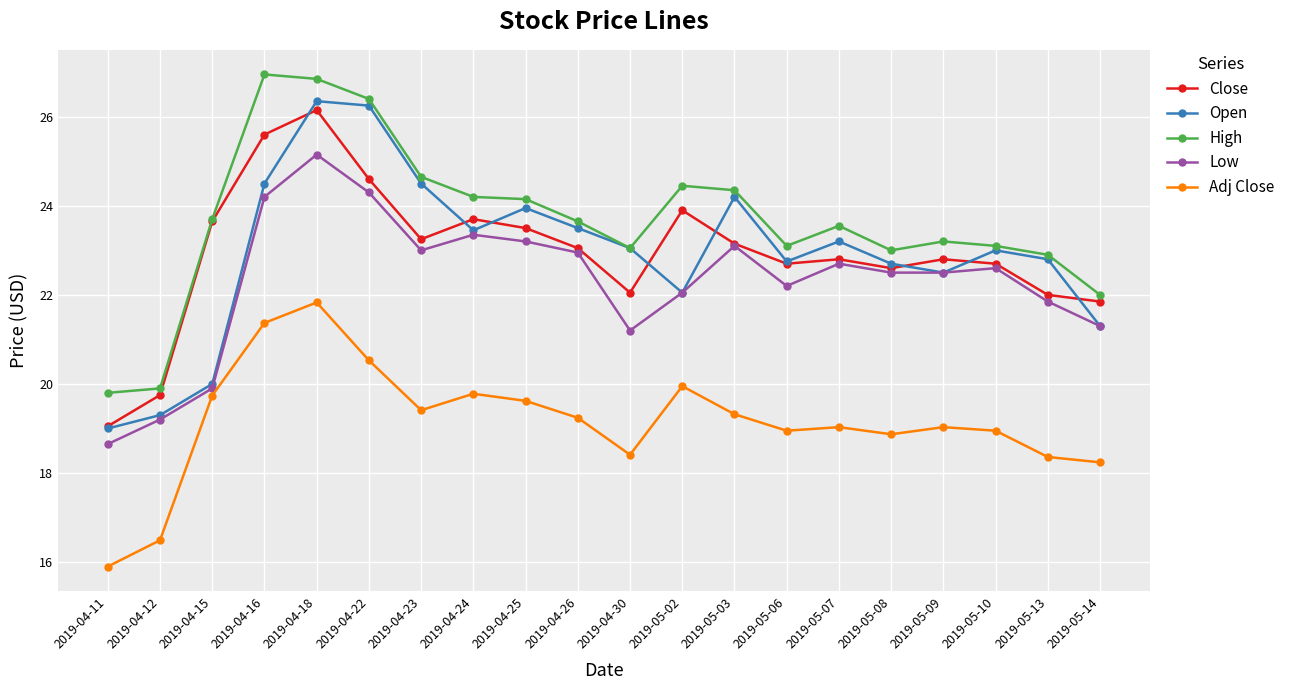

The Open series shows 40.1 at 2019-05-06. True or false?

False